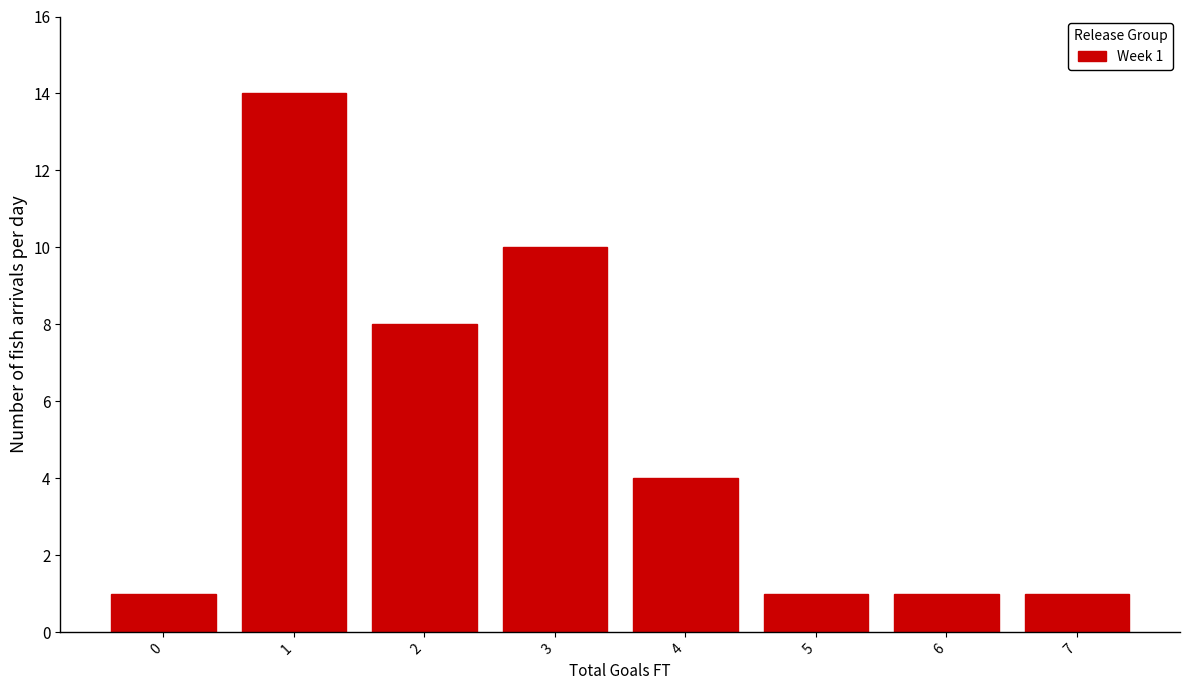

Reading right to left, extract all data points from this chart.

7=1	6=1	5=1	4=4	3=10	2=8	1=14	0=1